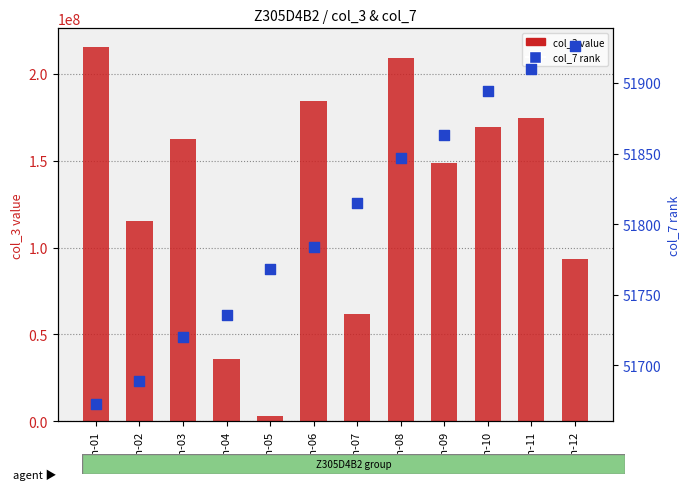

Which series reaches the maximum Y coordinate?

col_3 value